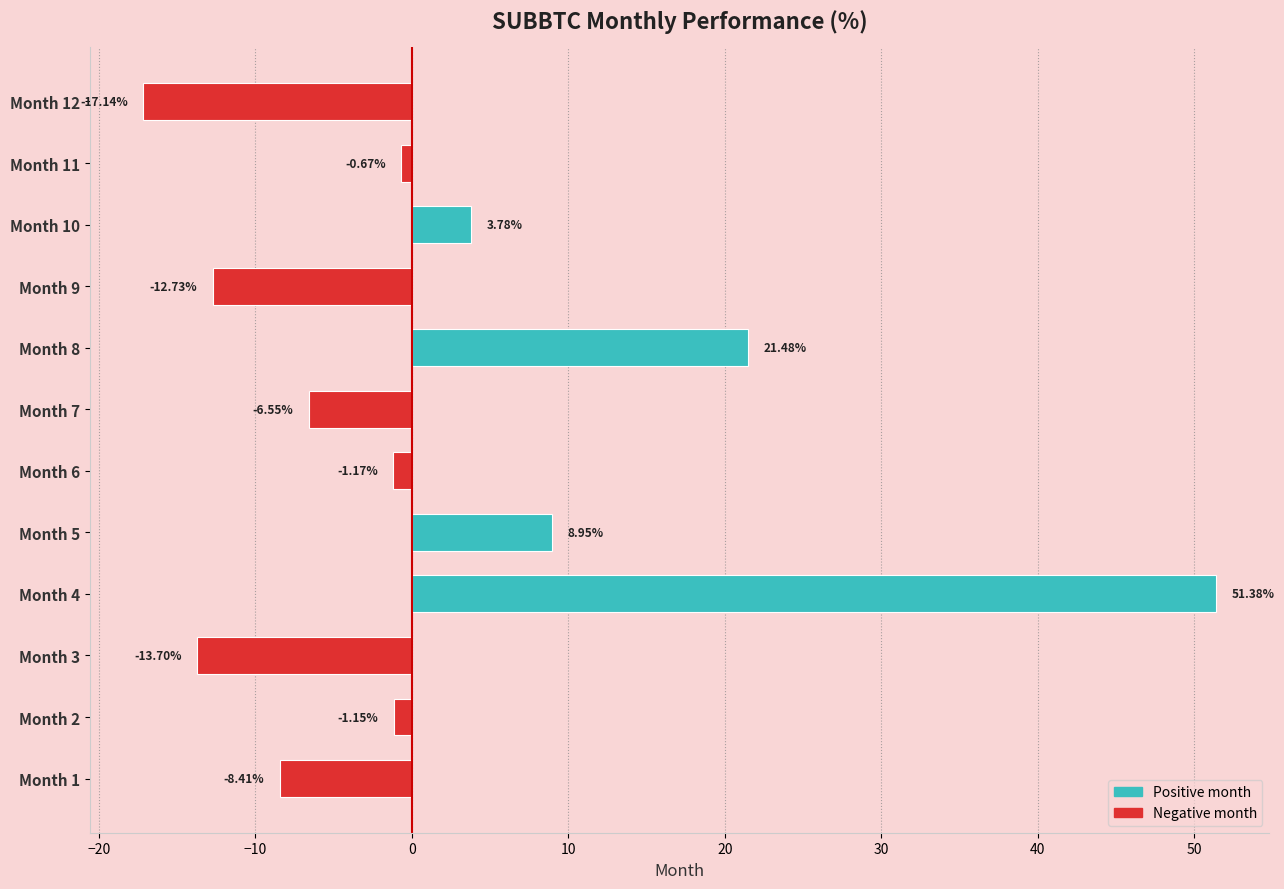

Which has a higher value, Month 11 or Month 10?

Month 10